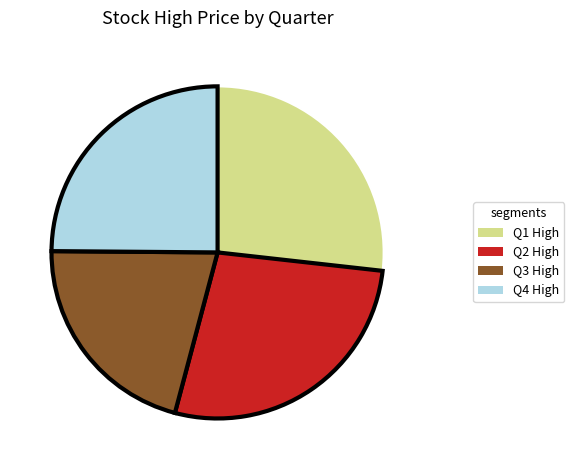

Rank the categories by value from highest to lowest.

Q2 High, Q1 High, Q4 High, Q3 High